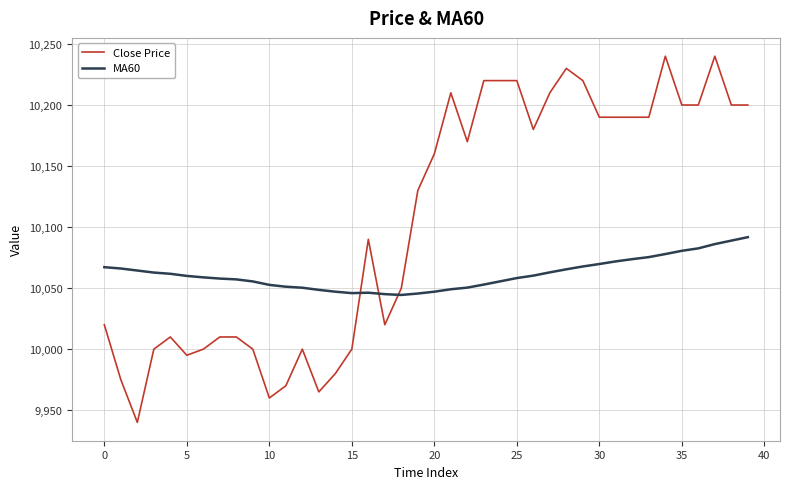

Which series has the largest range (max minus min)?

Close Price